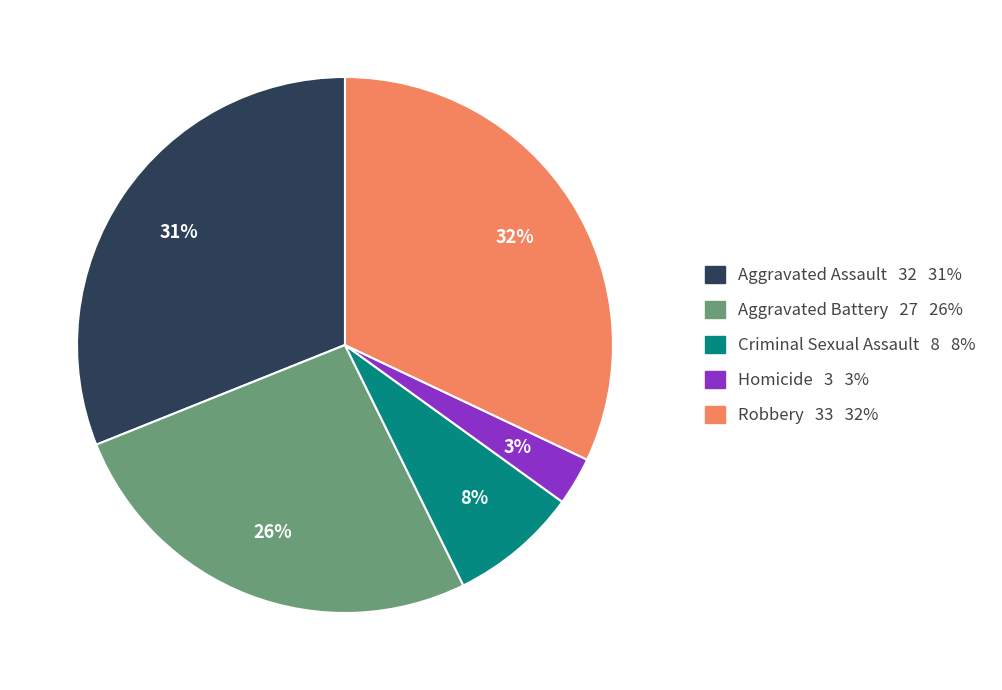

Count the number of slices in the pie.

5